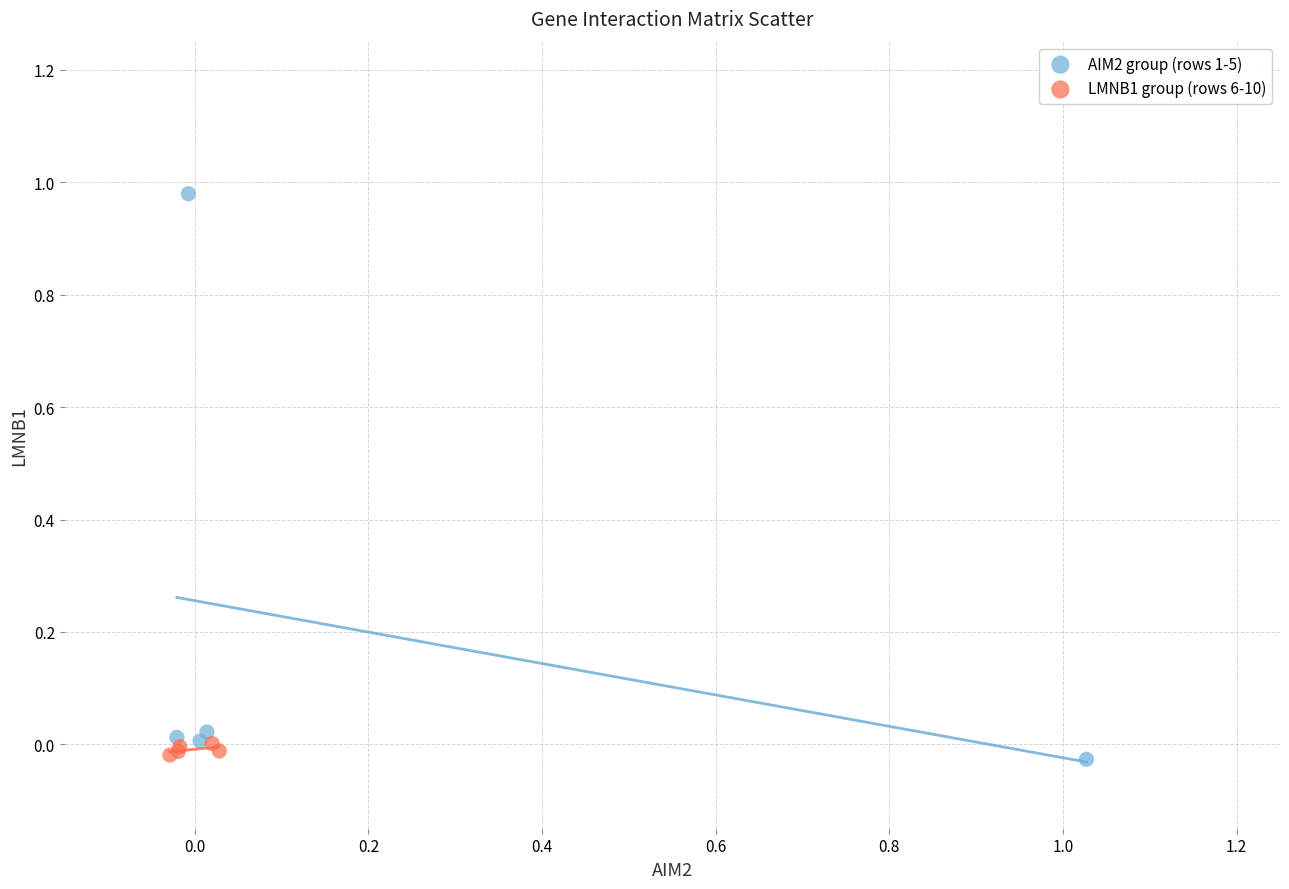

Which series reaches the maximum Y coordinate?

AIM2 group (rows 1-5)